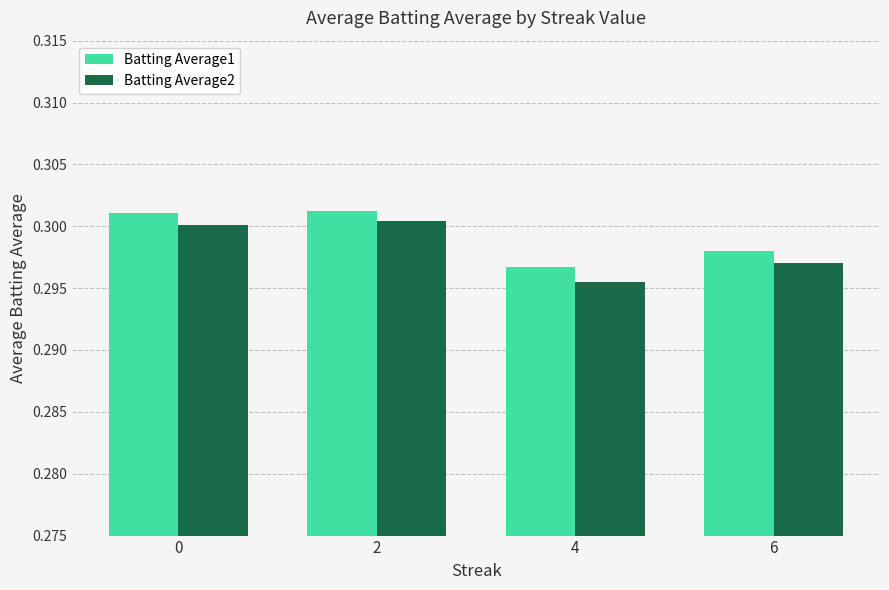

Is the value of Batting Average2 at 2 greater than the value of Batting Average1 at 6?

Yes